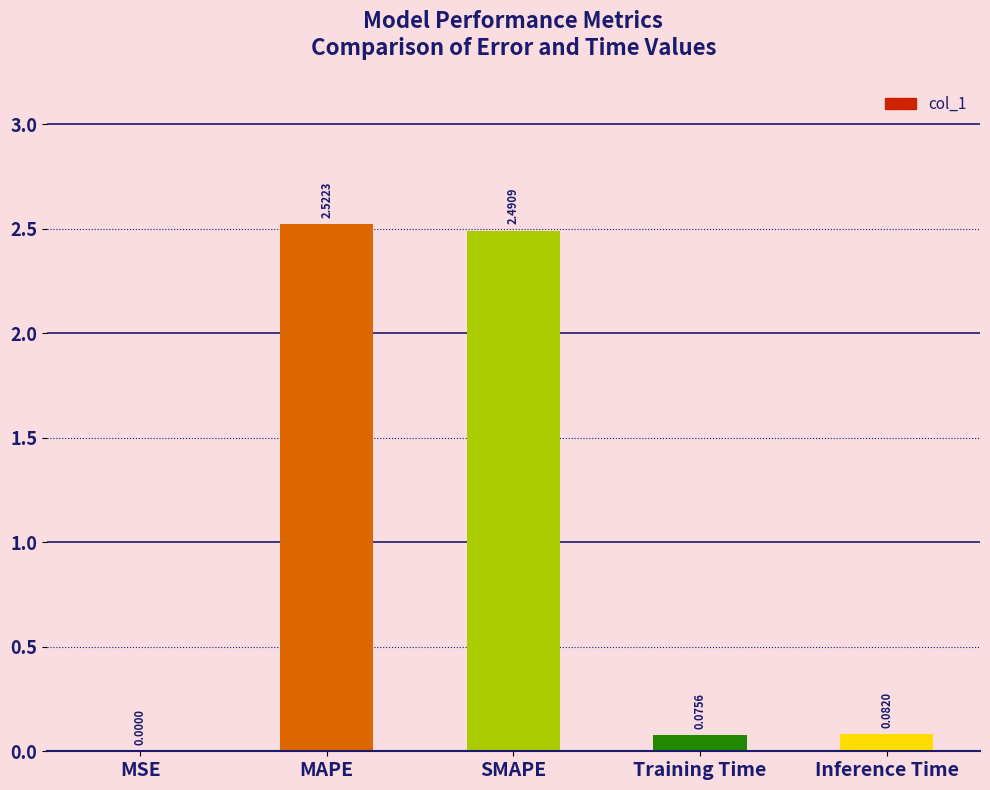

Where is the data nearest to the value 1?

Inference Time